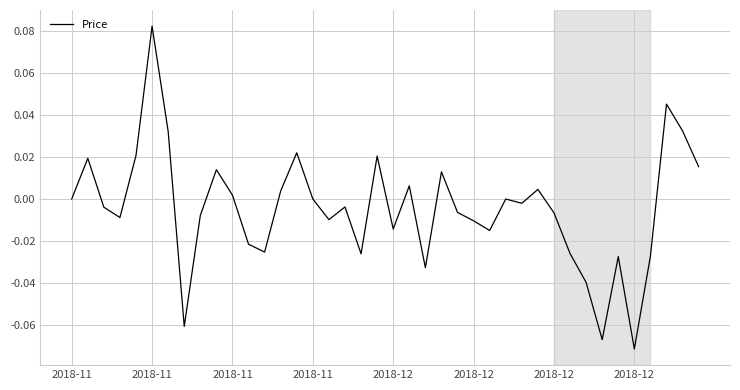

Reading left to right, transcribe all the data shown in this chart.

0.0	0.0	-0.0	-0.0	0.0	0.1	0.0	-0.1	-0.0	0.0	0.0	-0.0	-0.0	0.0	0.0	0.0	-0.0	-0.0	-0.0	0.0	-0.0	0.0	-0.0	0.0	-0.0	-0.0	-0.0	0.0	-0.0	0.0	-0.0	-0.0	-0.0	-0.1	-0.0	-0.1	-0.0	0.0	0.0	0.0